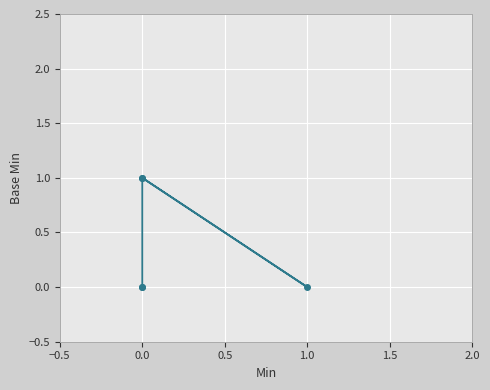

The chart shows a value of 1 at 0.0. True or false?

False